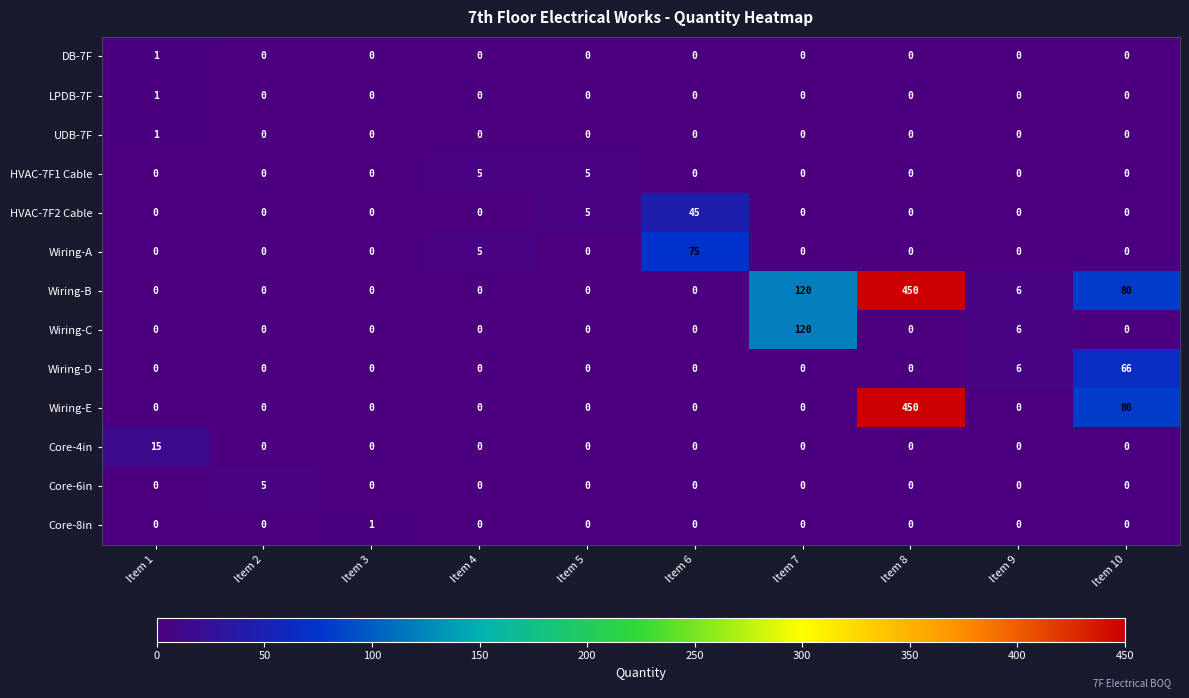

What is the difference between the Wiring-A values at Item 4 and Item 5?

5